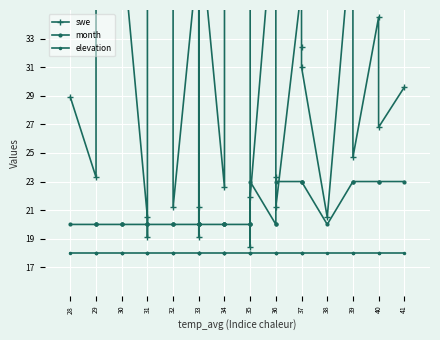

What is the value of the month point at the 8th from the left?

20.0